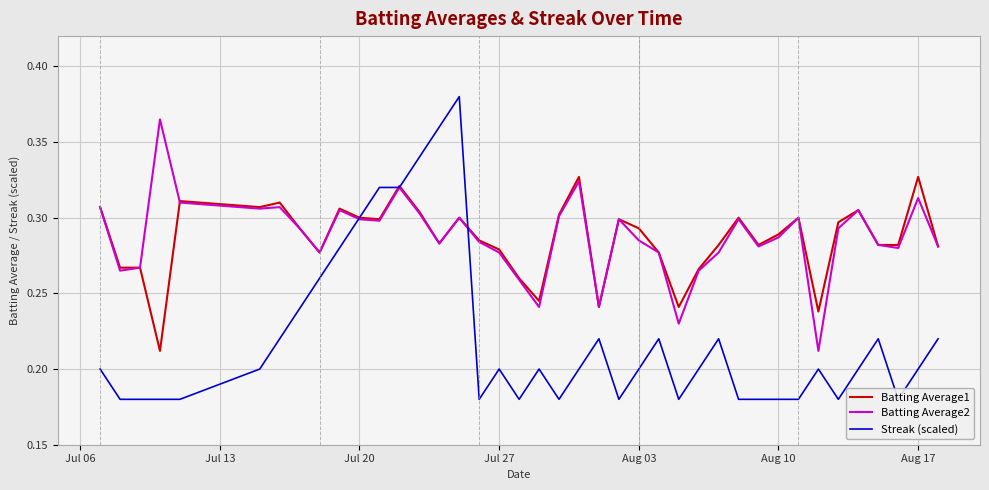

Rank the series by their maximum value, from highest to lowest.

Streak (scaled), Batting Average2, Batting Average1